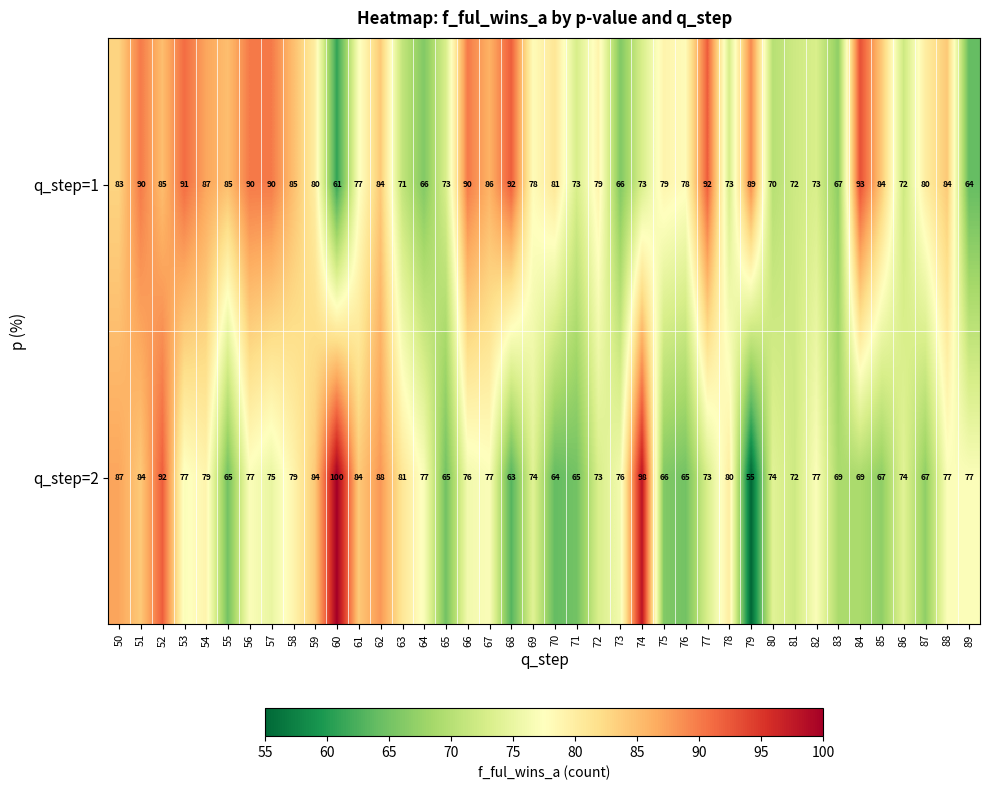

Which series has the largest total across all categories?

q_step=1